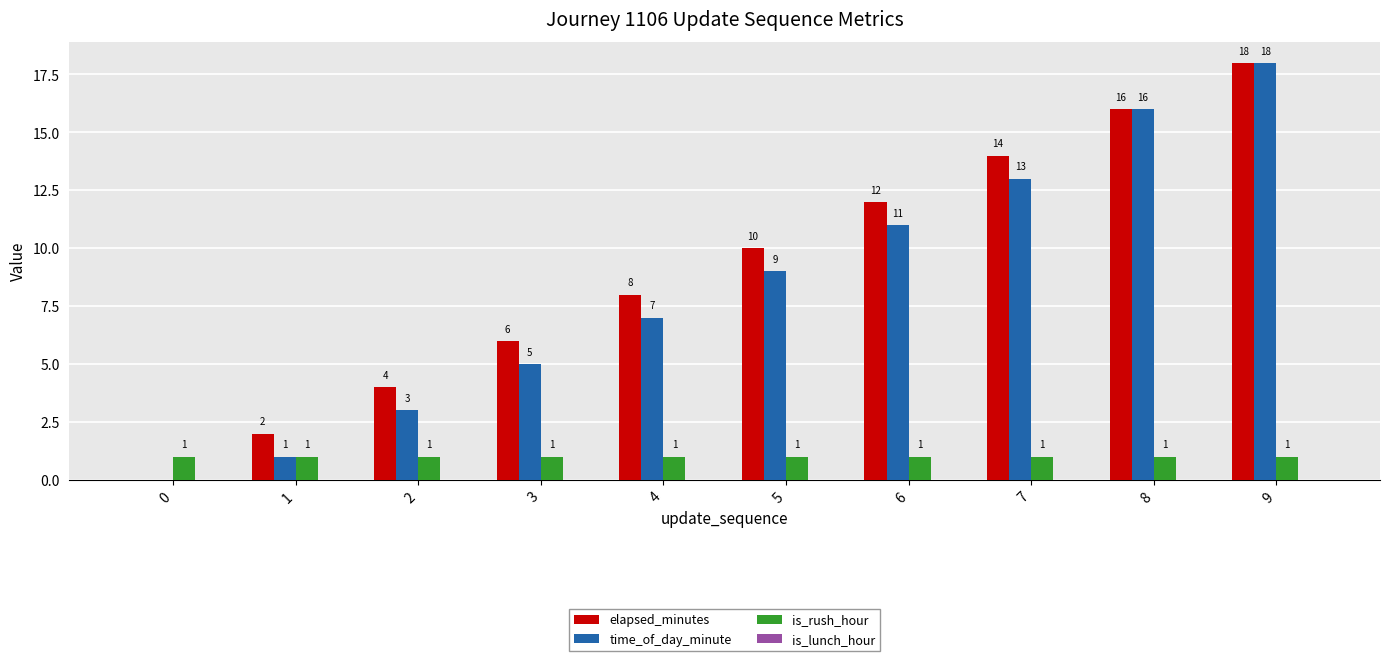

Reading left to right, extract all data points from this chart.

elapsed_minutes: 0=0	1=2	2=4	3=6	4=8	5=10	6=12	7=14	8=16	9=18
time_of_day_minute: 0=0	1=1	2=3	3=5	4=7	5=9	6=11	7=13	8=16	9=18
is_rush_hour: 0=1	1=1	2=1	3=1	4=1	5=1	6=1	7=1	8=1	9=1